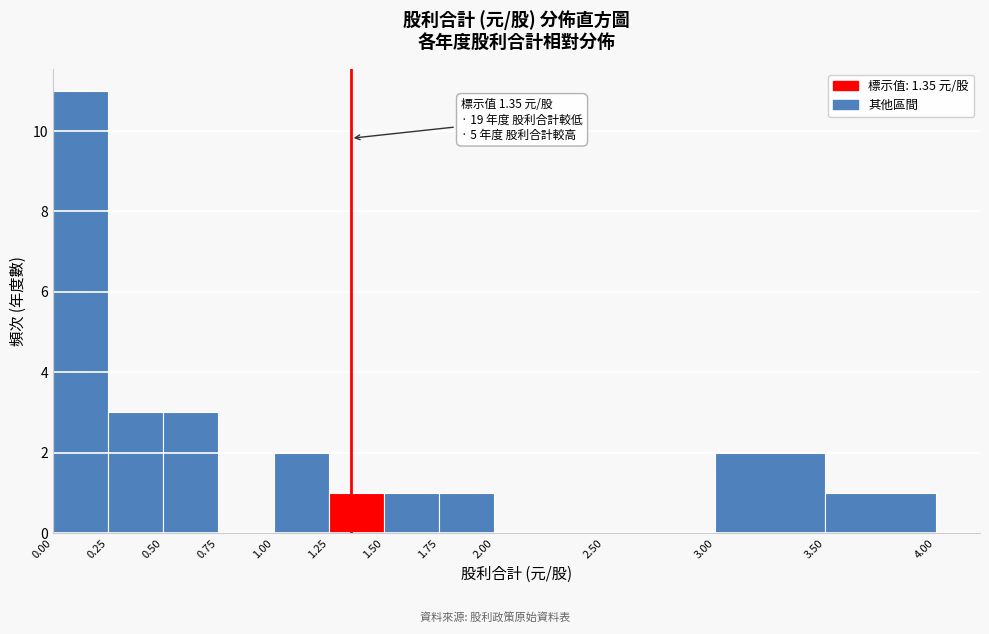

Over which range of the x-axis is the bar tallest?

0.00 to 0.25